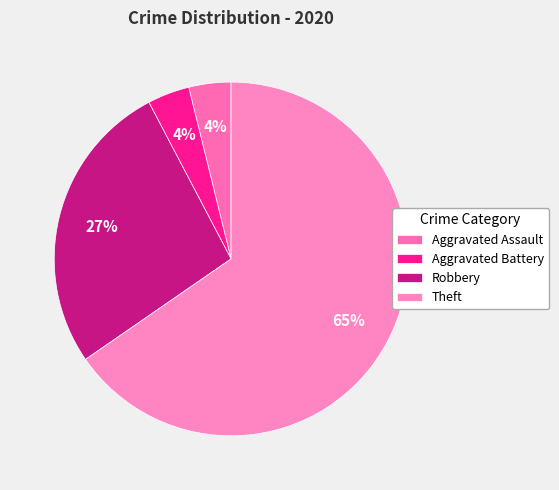

What is the smallest slice in the pie chart?

Aggravated Assault